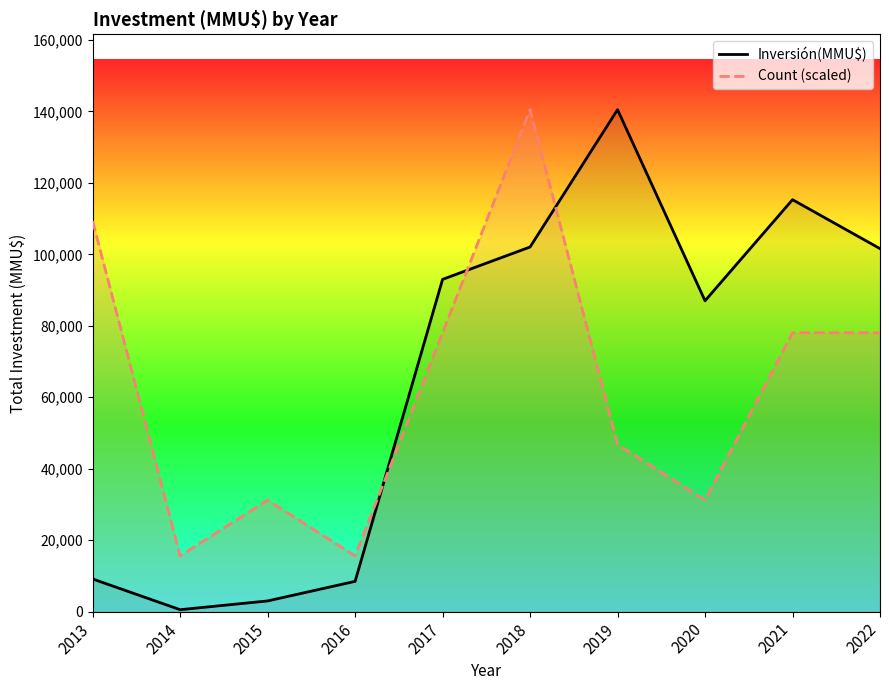

Reading left to right, extract all data points from this chart.

Inversión(MMU$): 9143	550	3000	8483	92993	102047	140490	87000	115290	101596
Count (scaled): 109270	15610	31220	15610	78050	140490	46830	31220	78050	78050